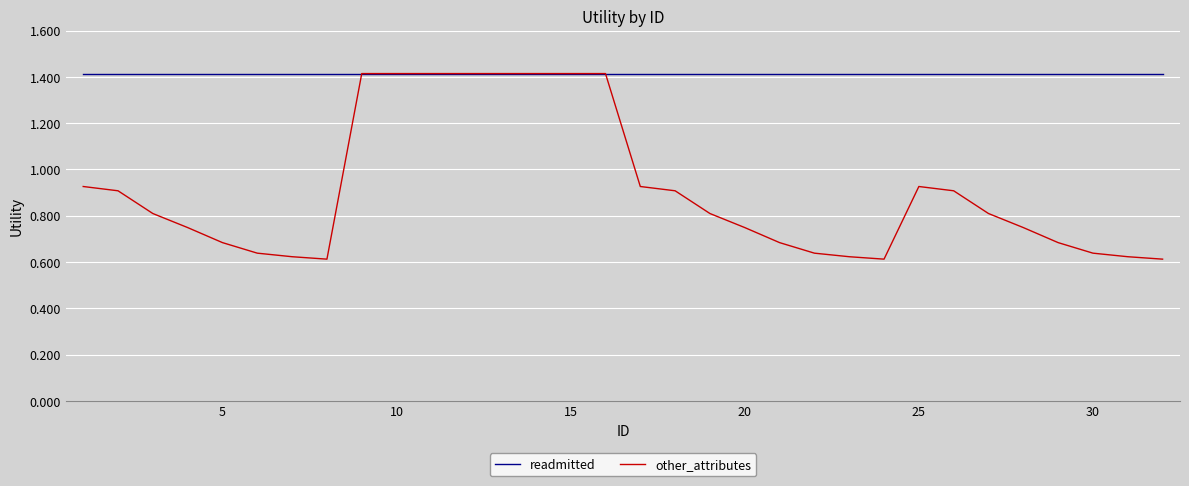

What is the highest value of the readmitted series?

1.4